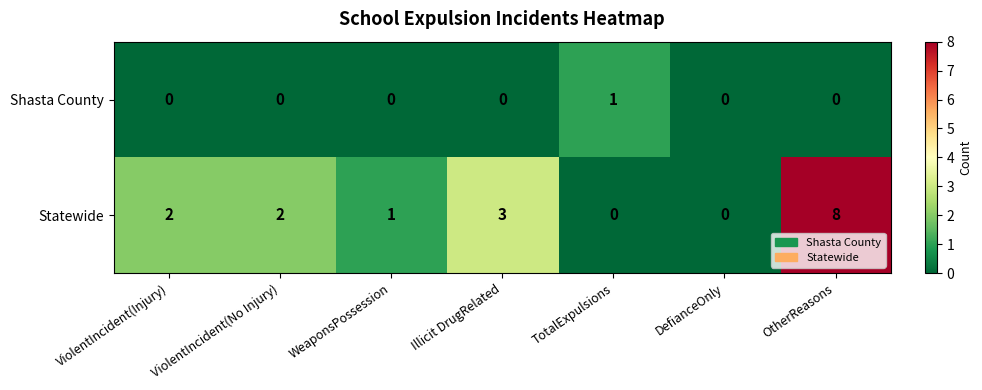

Read the Statewide value at Illicit DrugRelated.

3